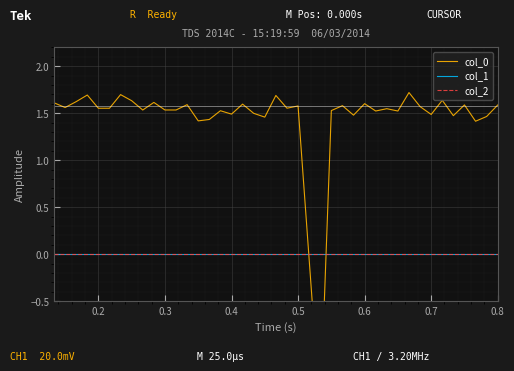

How many negative values does the col_0 series have?

1